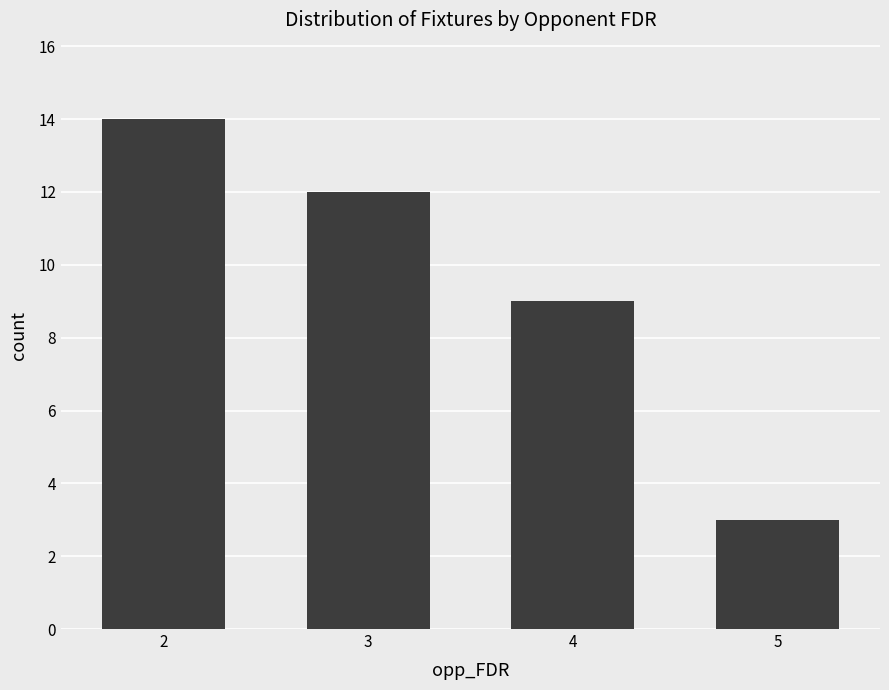

How many bars are there in total?

4